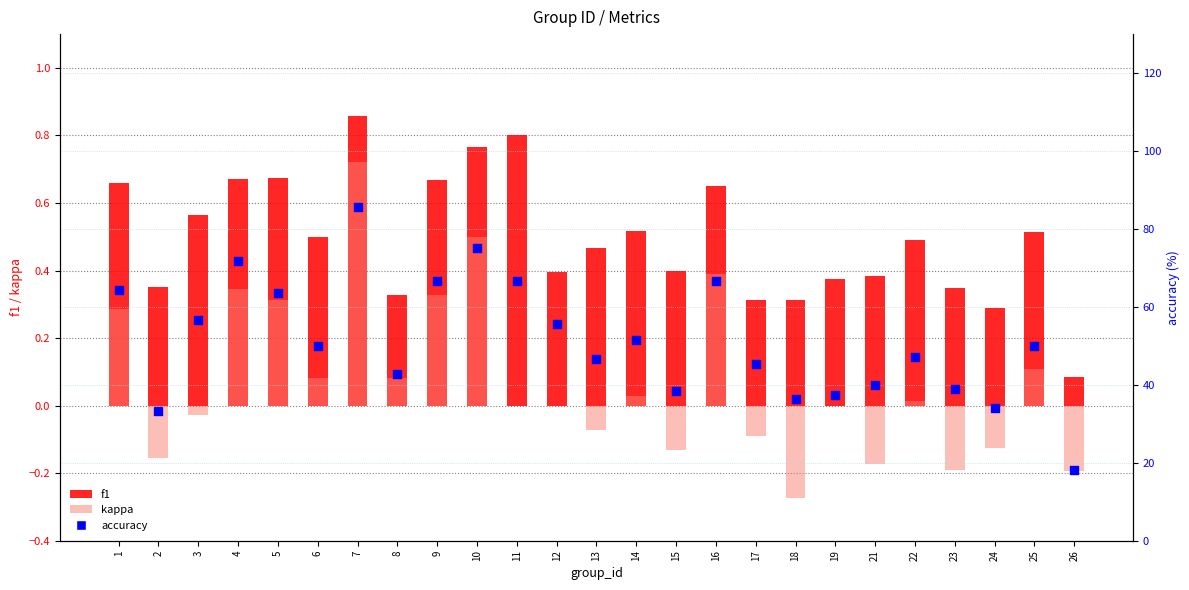

What are all the series names shown in the legend?

f1, kappa, accuracy